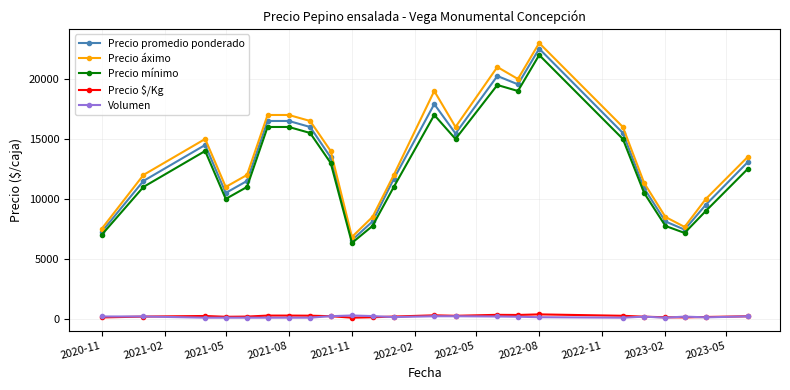

Which series has the largest range (max minus min)?

Precio áximo